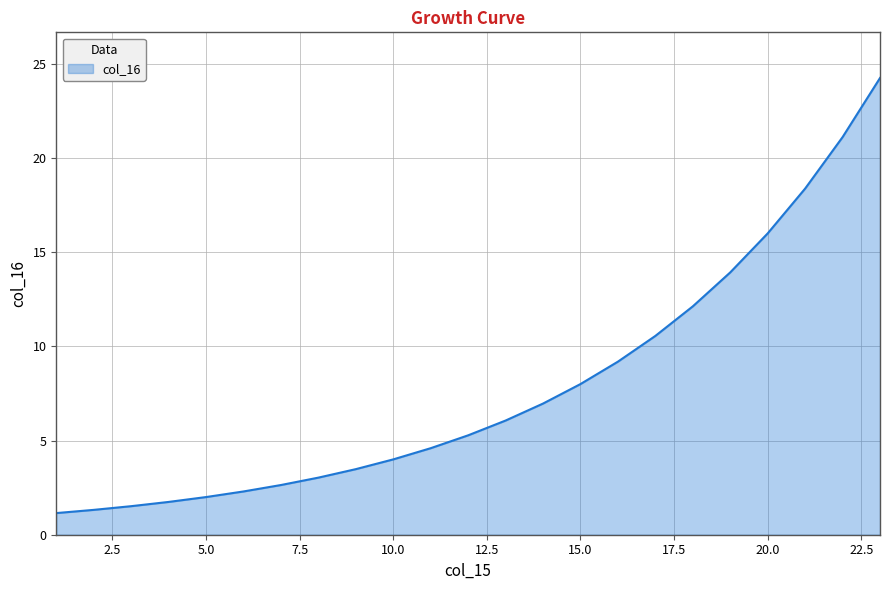

What is the greatest value displayed?

24.3